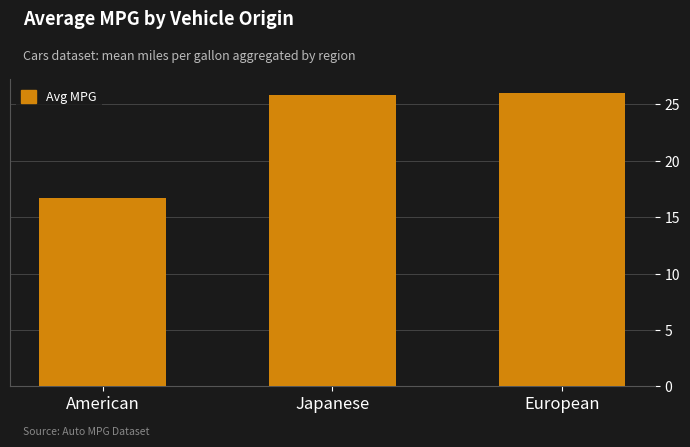

What is the difference between the values at American and European?

9.3